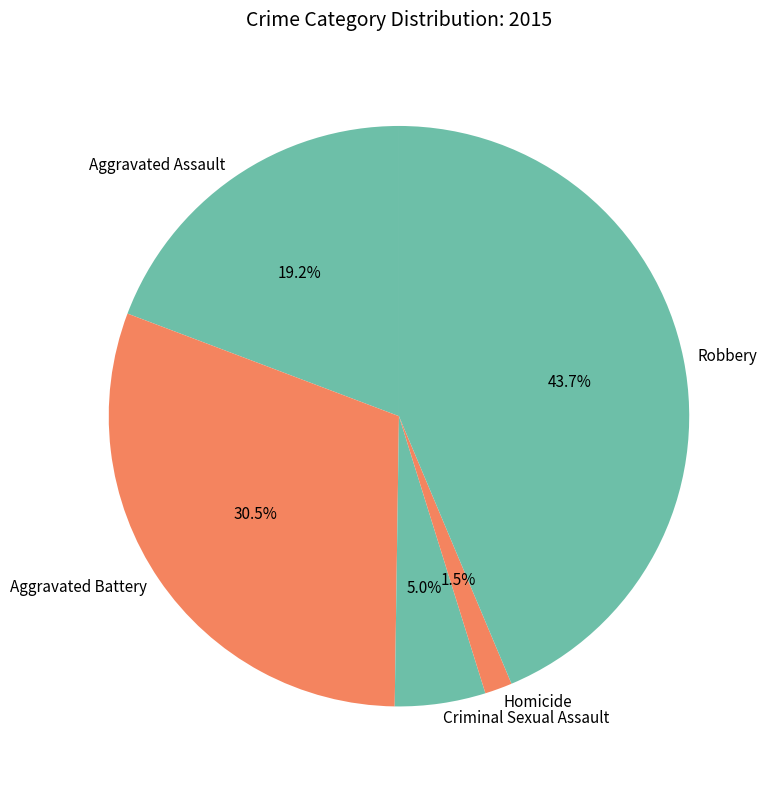

How many segments does this pie chart have?

5